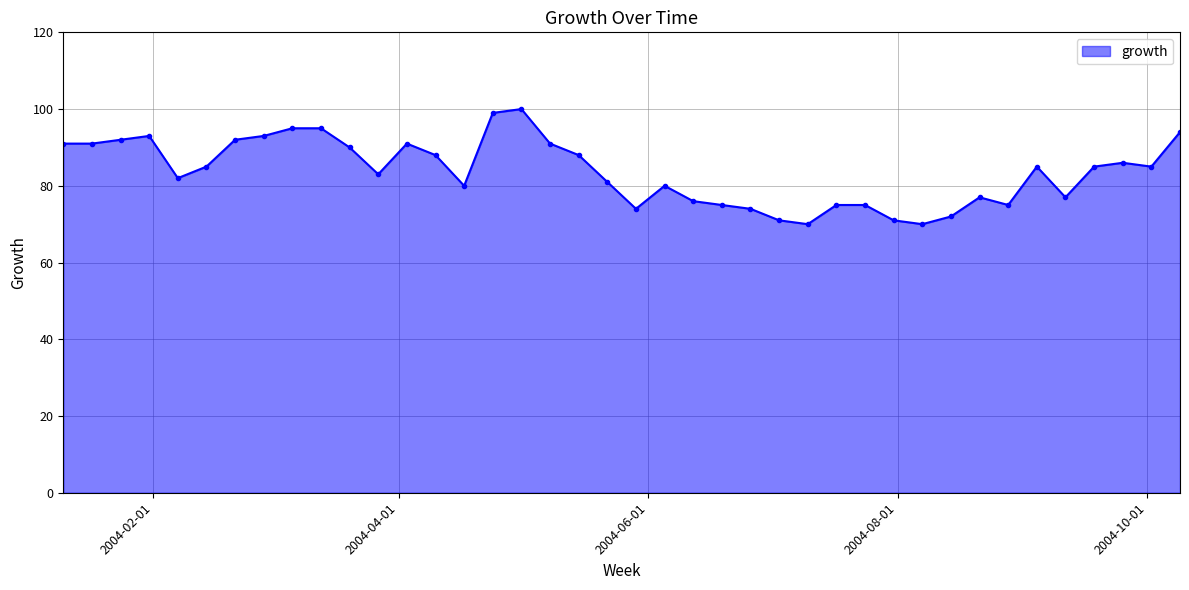

How many lines are shown in the chart?

1